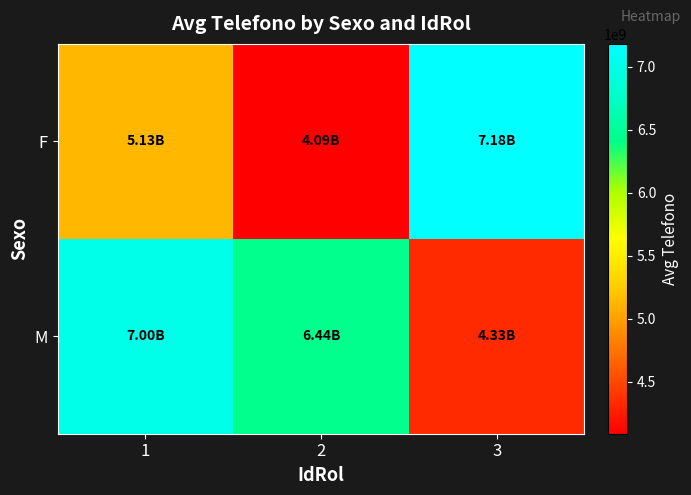

Rank the series at 3 from highest to lowest value.

F, M